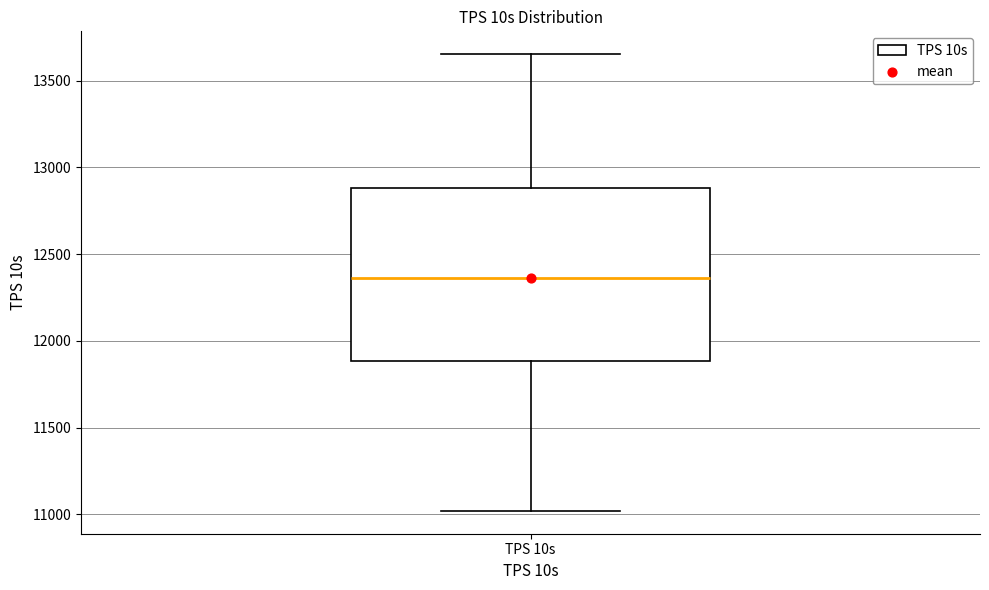

Where does the lower whisker of the box for TPS 10s end on the y-axis? The values are not printed on the chart, so give them approximately, as read against the axis.

11000